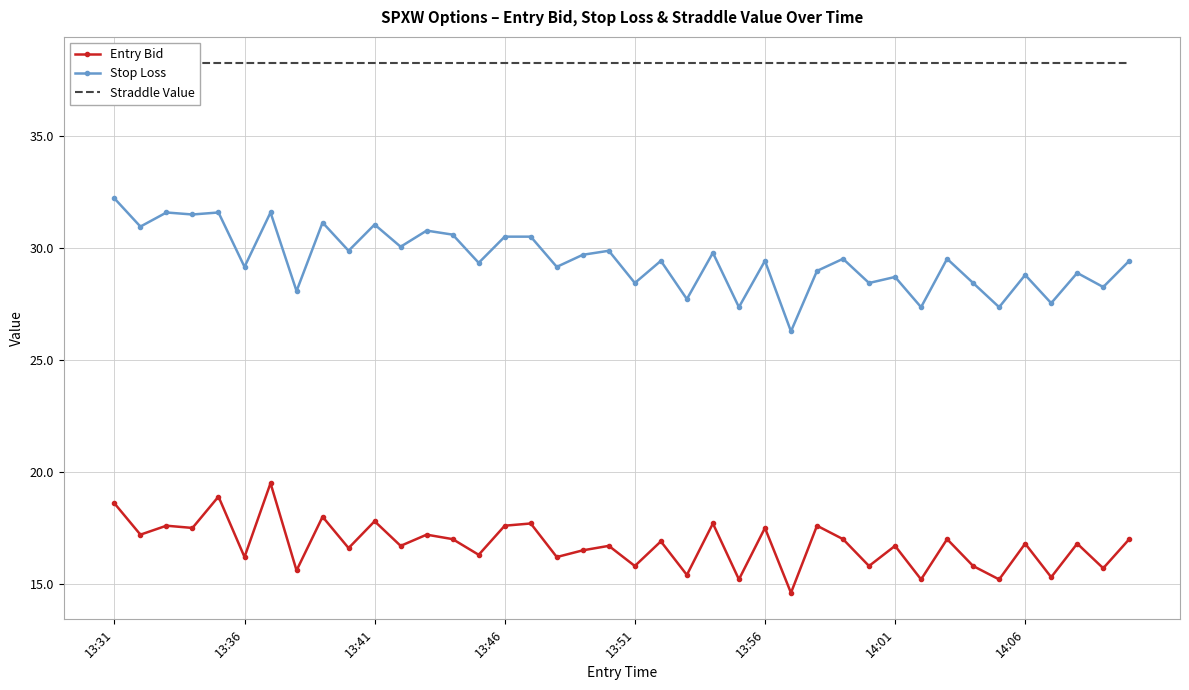

List the series in order of their peak value, highest first.

Straddle Value, Stop Loss, Entry Bid